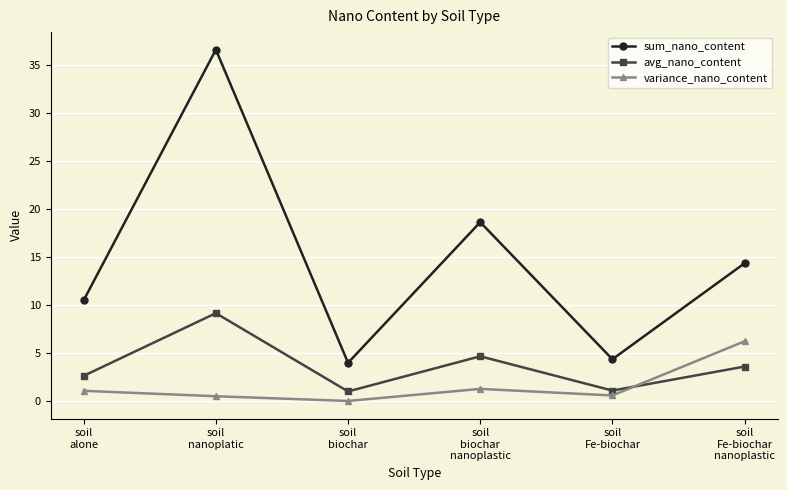

True or false: sum_nano_content and variance_nano_content intersect in this chart.

False